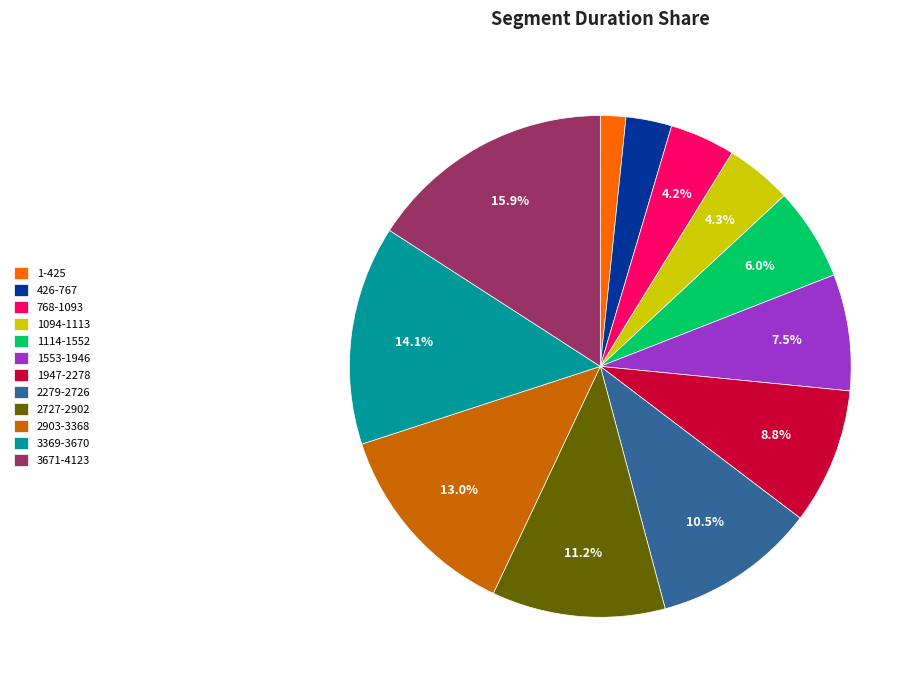

To the nearest percent, what is the combined percentage of 1114-1552 and 1947-2278?

15%